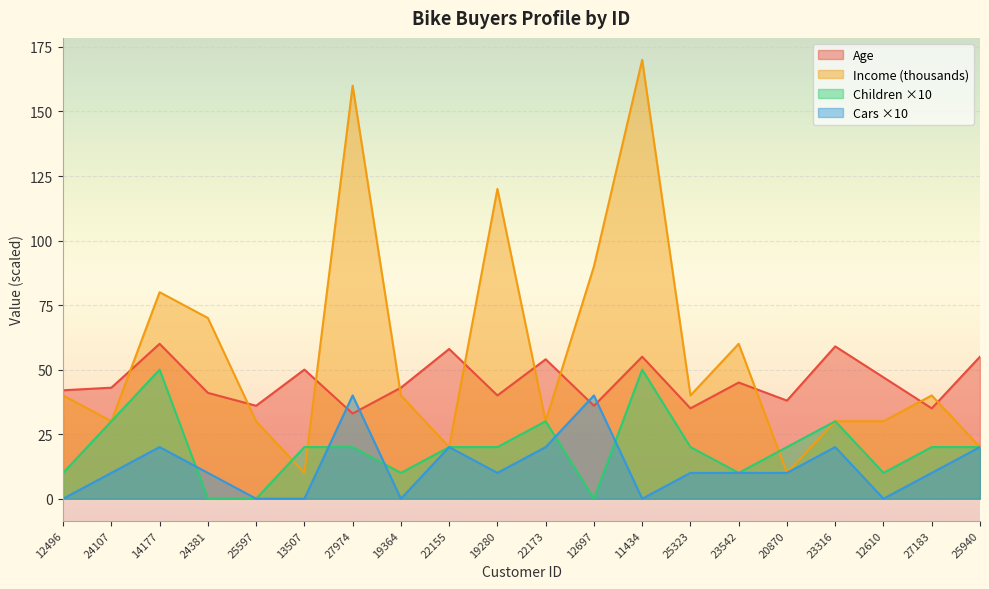

At which label does Income reach its minimum?

13507